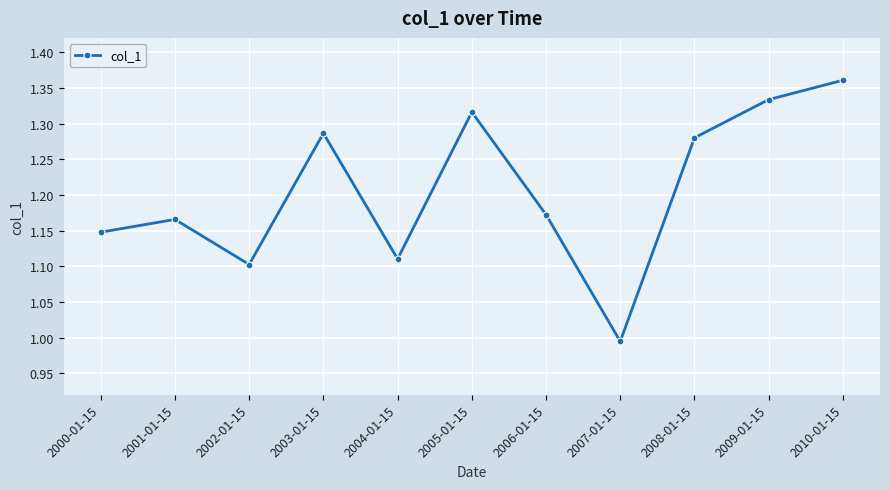

What is the label of the 6th point from the right?

2005-01-15